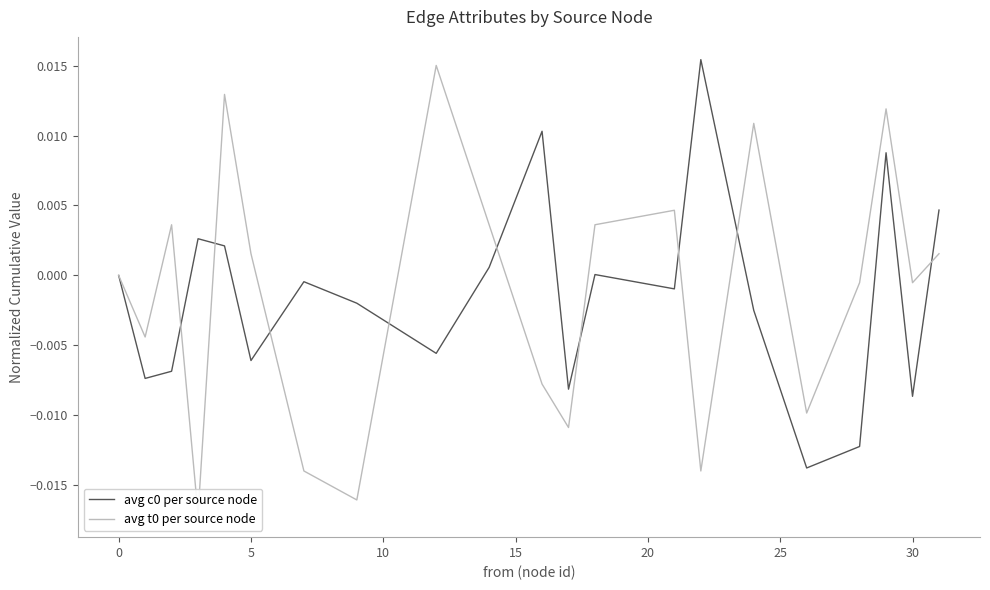

True or false: avg c0 per source node has a value of 0.0 at 10.

False